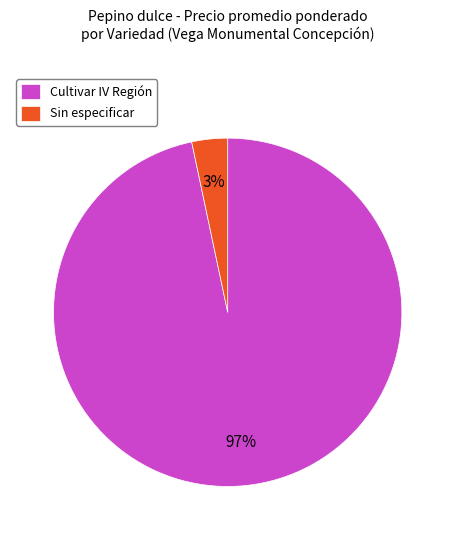

To the nearest percent, what is the average slice percentage?

50%